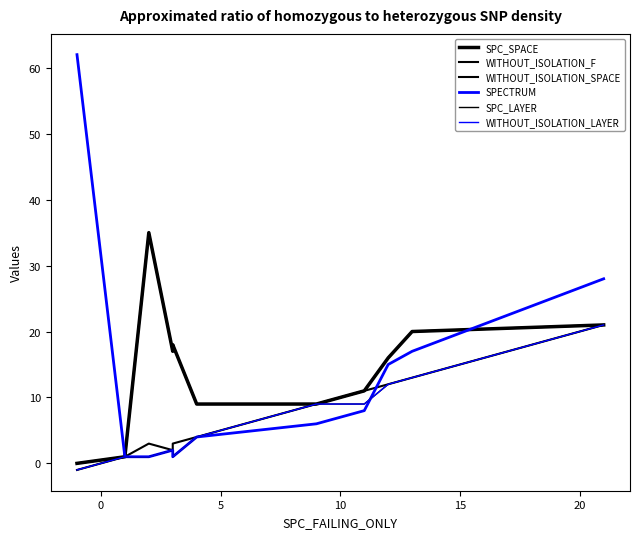

What is the average value of the SPC_SPACE series?

14